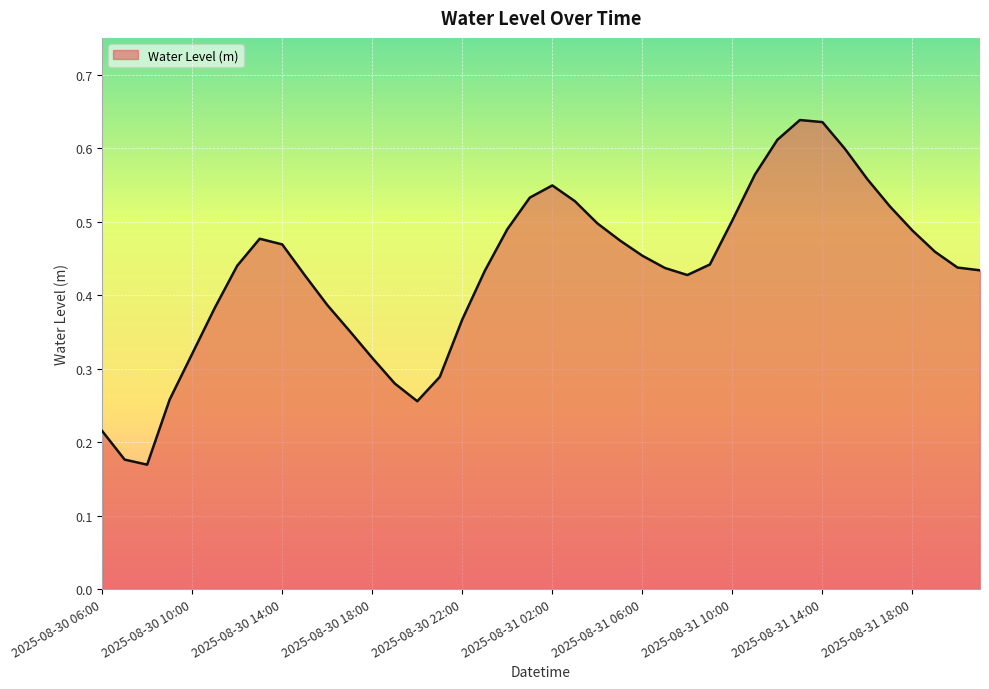

Reading right to left, extract all data points from this chart.

2025-08-31 21:00=0.4	2025-08-31 20:00=0.4	2025-08-31 19:00=0.5	2025-08-31 18:00=0.5	2025-08-31 17:00=0.5	2025-08-31 16:00=0.6	2025-08-31 15:00=0.6	2025-08-31 14:00=0.6	2025-08-31 13:00=0.6	2025-08-31 12:00=0.6	2025-08-31 11:00=0.6	2025-08-31 10:00=0.5	2025-08-31 09:00=0.4	2025-08-31 08:00=0.4	2025-08-31 07:00=0.4	2025-08-31 06:00=0.5	2025-08-31 05:00=0.5	2025-08-31 04:00=0.5	2025-08-31 03:00=0.5	2025-08-31 02:00=0.5	2025-08-31 01:00=0.5	2025-08-31 00:00=0.5	2025-08-30 23:00=0.4	2025-08-30 22:00=0.4	2025-08-30 21:00=0.3	2025-08-30 20:00=0.3	2025-08-30 19:00=0.3	2025-08-30 18:00=0.3	2025-08-30 17:00=0.4	2025-08-30 16:00=0.4	2025-08-30 15:00=0.4	2025-08-30 14:00=0.5	2025-08-30 13:00=0.5	2025-08-30 12:00=0.4	2025-08-30 11:00=0.4	2025-08-30 10:00=0.3	2025-08-30 09:00=0.3	2025-08-30 08:00=0.2	2025-08-30 07:00=0.2	2025-08-30 06:00=0.2